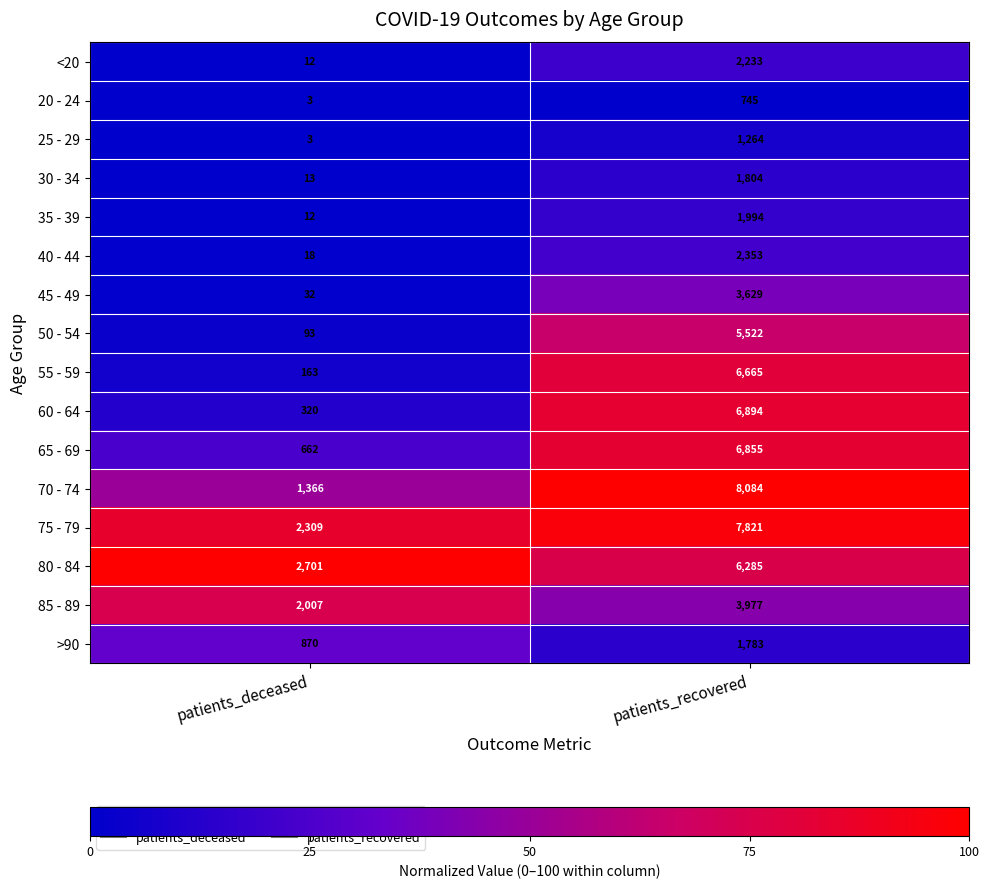

Which series has the largest total across all categories?

75 - 79